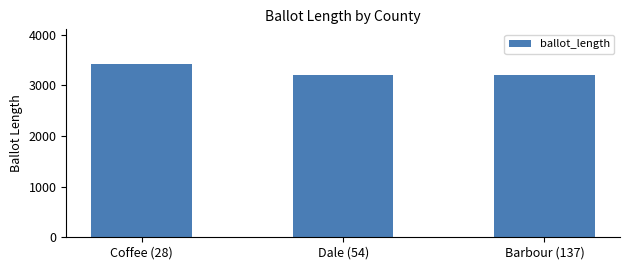

What is the ratio of the value at Dale (54) to the value at Coffee (28)?

0.9